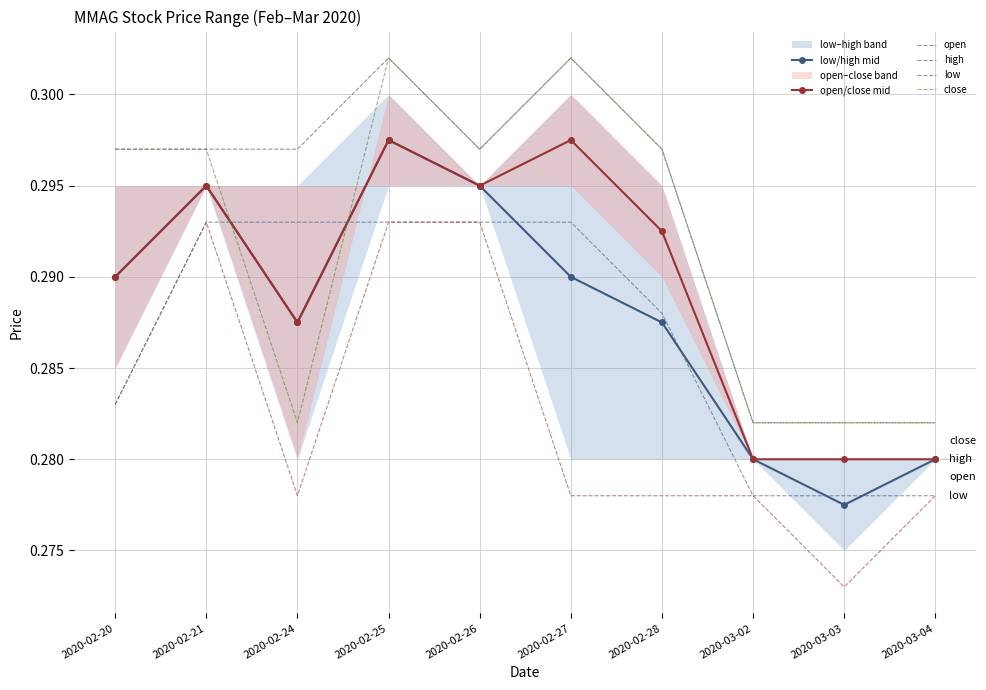

Reading left to right, list all the values displayed in this chart.

low/high mid: 0.3	0.3	0.3	0.3	0.3	0.3	0.3	0.3	0.3	0.3
open/close mid: 0.3	0.3	0.3	0.3	0.3	0.3	0.3	0.3	0.3	0.3
open: 0.3	0.3	0.3	0.3	0.3	0.3	0.3	0.3	0.3	0.3
high: 0.3	0.3	0.3	0.3	0.3	0.3	0.3	0.3	0.3	0.3
low: 0.3	0.3	0.3	0.3	0.3	0.3	0.3	0.3	0.3	0.3
close: 0.3	0.3	0.3	0.3	0.3	0.3	0.3	0.3	0.3	0.3